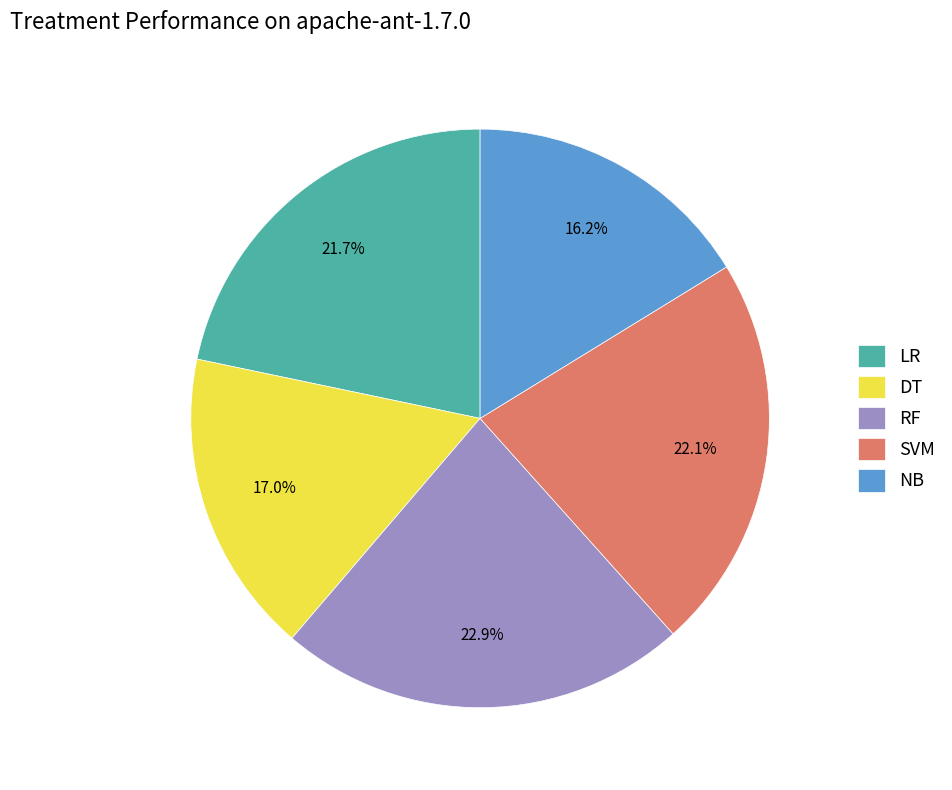

To the nearest percent, what percentage of the pie is RF?

23%